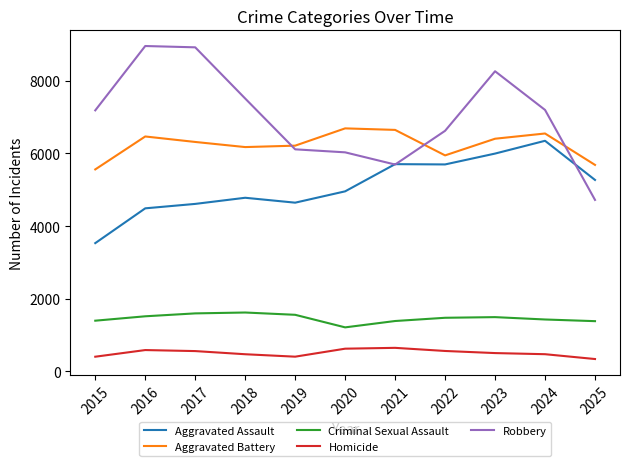

What is the minimum value for Criminal Sexual Assault?

1211